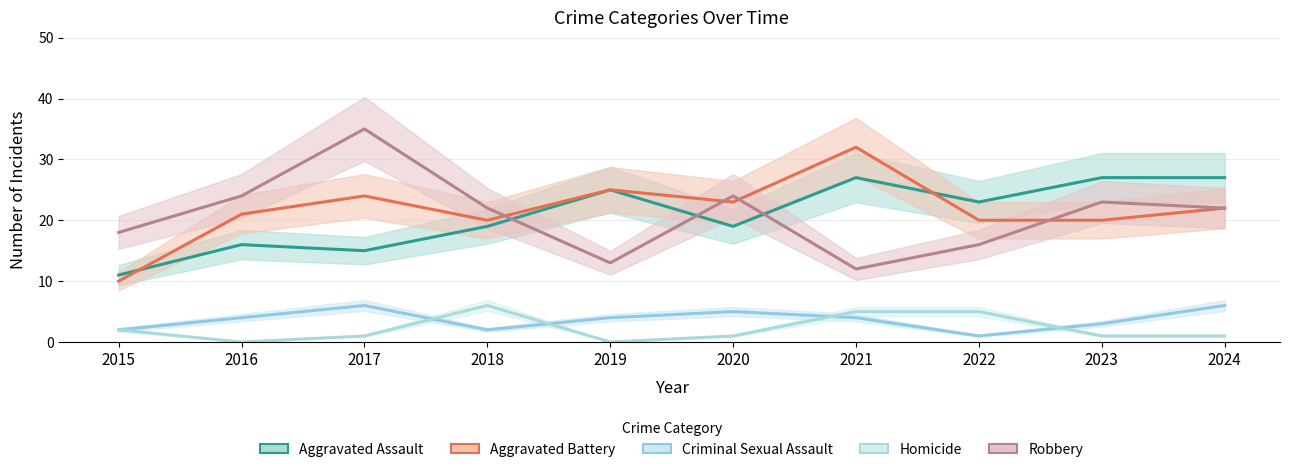

Reading left to right, transcribe all the data shown in this chart.

Aggravated Assault: 2015=11	2016=16	2017=15	2018=19	2019=25	2020=19	2021=27	2022=23	2023=27	2024=27
Aggravated Battery: 2015=10	2016=21	2017=24	2018=20	2019=25	2020=23	2021=32	2022=20	2023=20	2024=22
Criminal Sexual Assault: 2015=2	2016=4	2017=6	2018=2	2019=4	2020=5	2021=4	2022=1	2023=3	2024=6
Homicide: 2015=2	2016=0	2017=1	2018=6	2019=0	2020=1	2021=5	2022=5	2023=1	2024=1
Robbery: 2015=18	2016=24	2017=35	2018=22	2019=13	2020=24	2021=12	2022=16	2023=23	2024=22